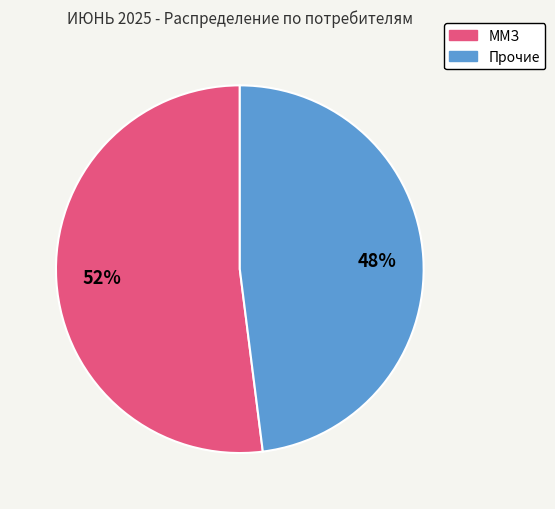

To the nearest percent, what is the average slice percentage?

50%